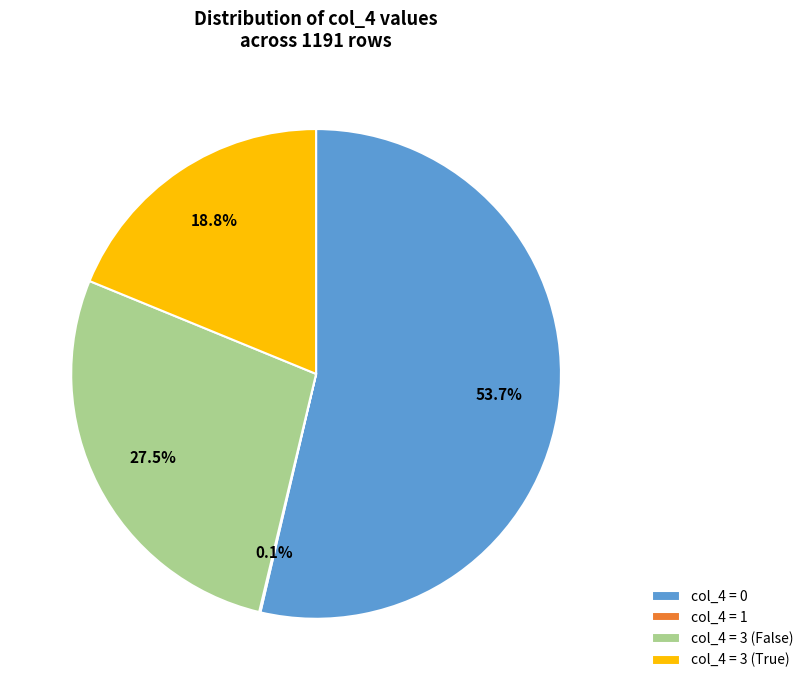

Which has a higher value, col_4 = 0 or col_4 = 3 (False)?

col_4 = 0